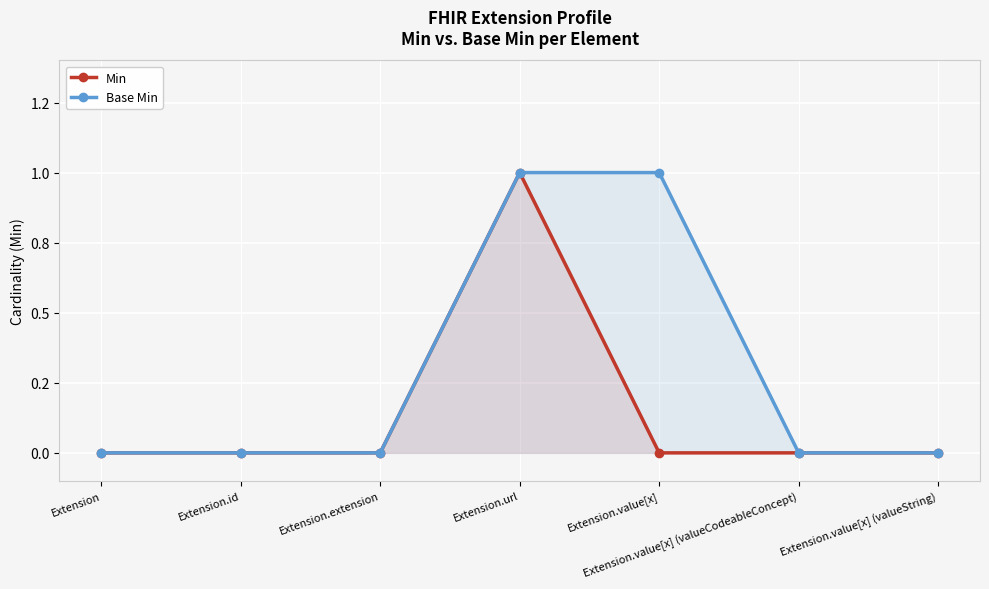

At which label does Base Min reach its peak?

Extension.url